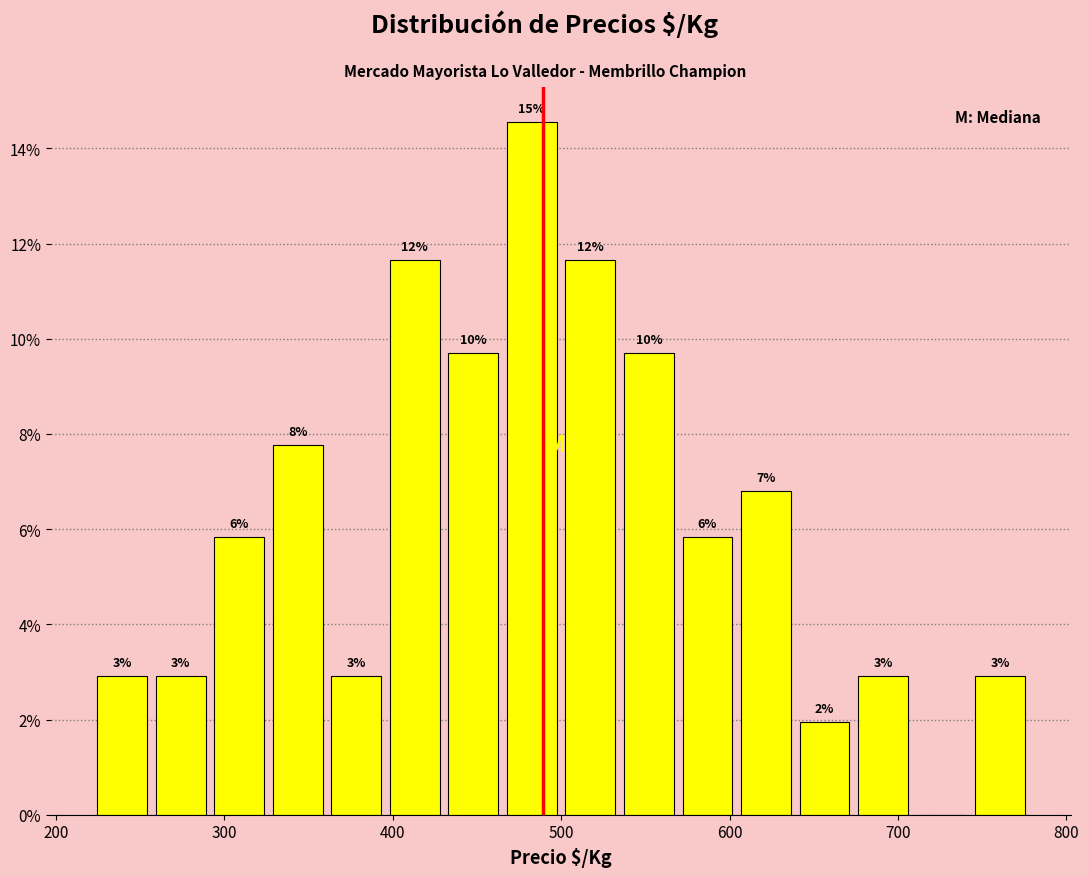

Read against the x-axis, roughly where is the centre of the tallest bar?

480